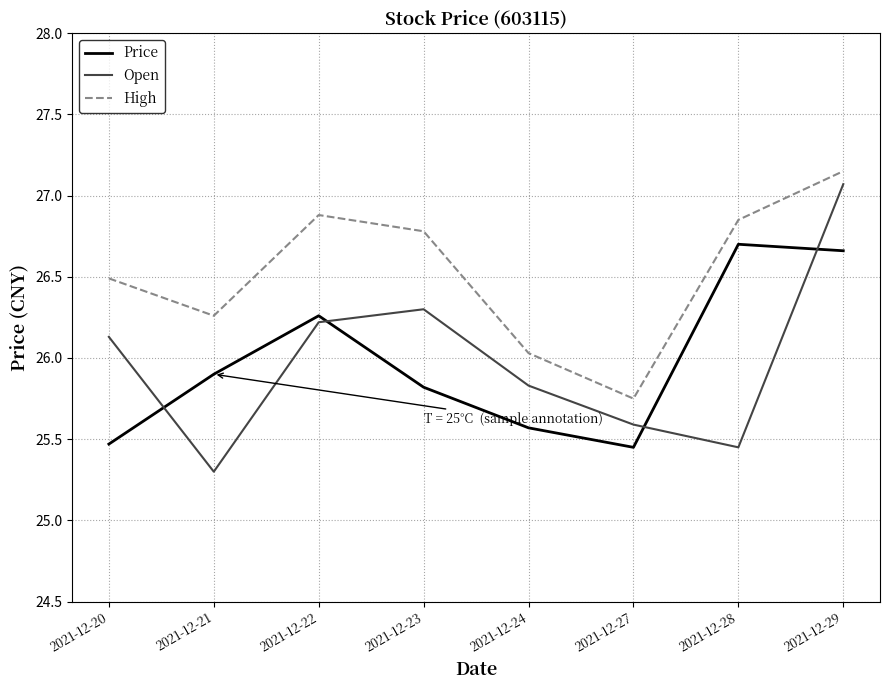

At which label is Price closest to 26?

2021-12-21